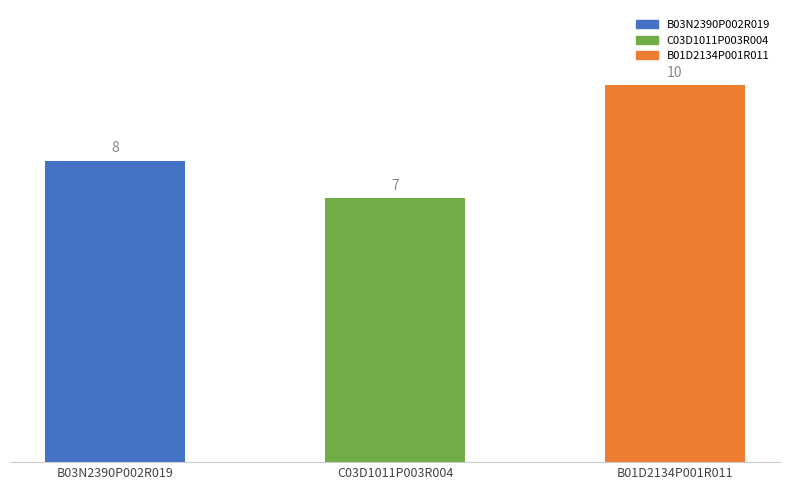

Rank the categories by value from lowest to highest.

C03D1011P003R004, B03N2390P002R019, B01D2134P001R011